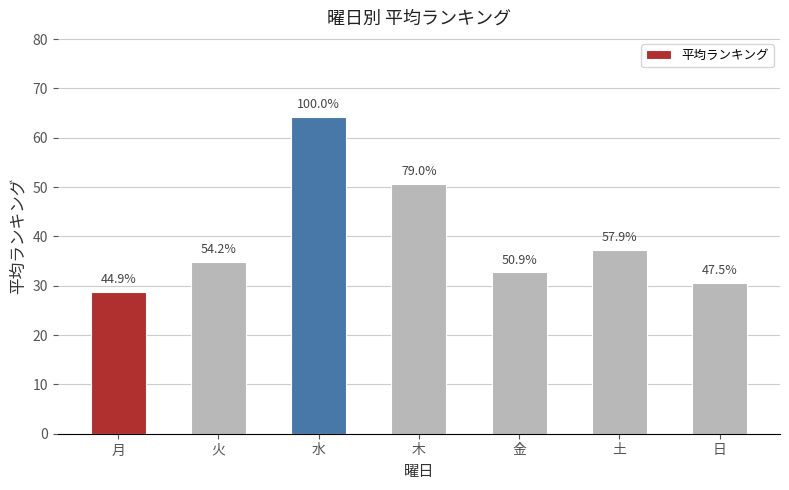

Where does the data first go above 34?

火